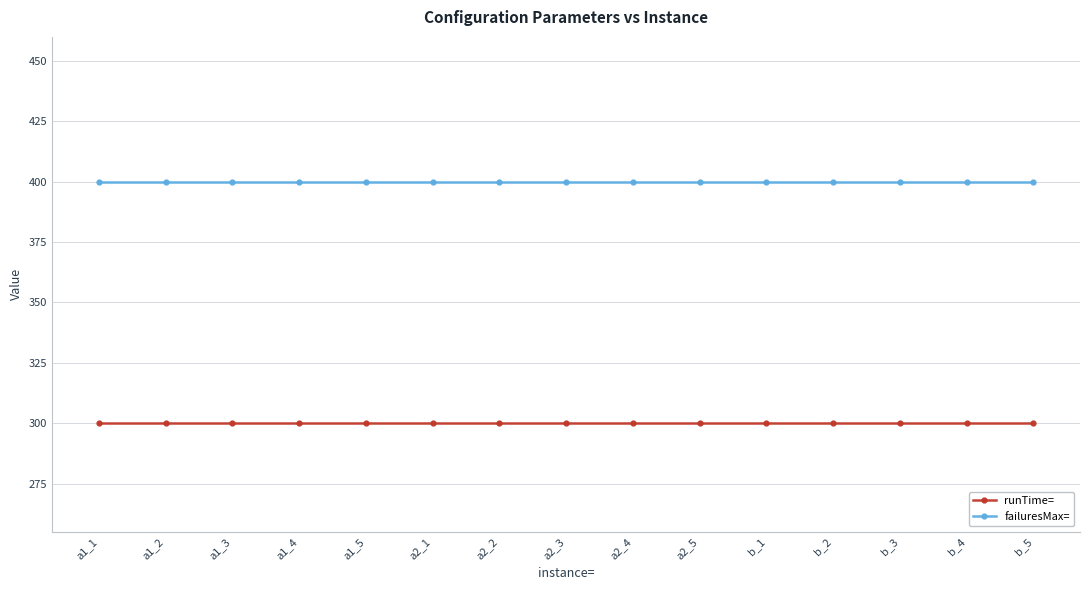

Rank the series by their maximum value, from lowest to highest.

runTime=, failuresMax=